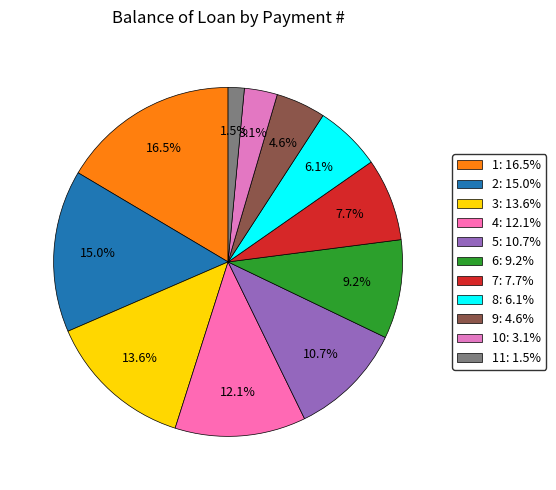

Is there any slice that represents more than half of the pie?

No